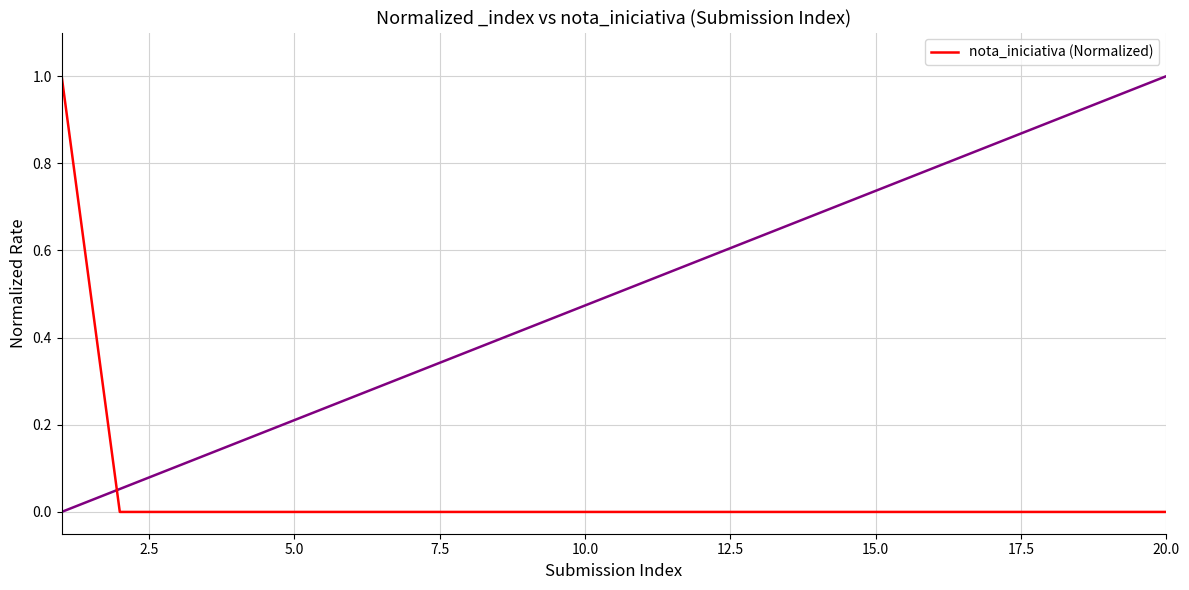

True or false: the data shows 0 at 7.5.

True